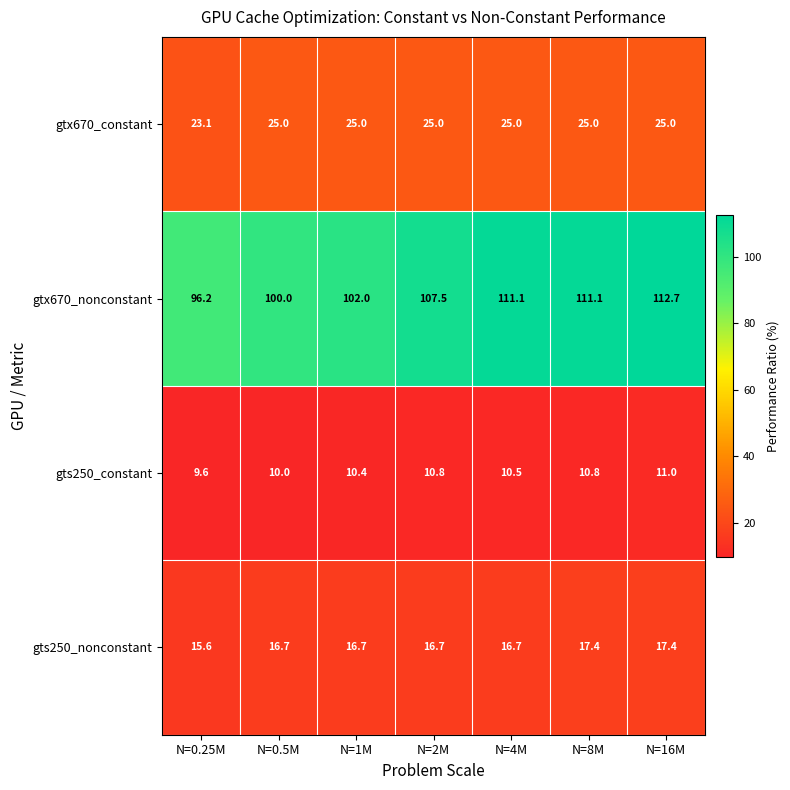

Rank the series at N=8M from lowest to highest value.

gts250_constant, gts250_nonconstant, gtx670_constant, gtx670_nonconstant